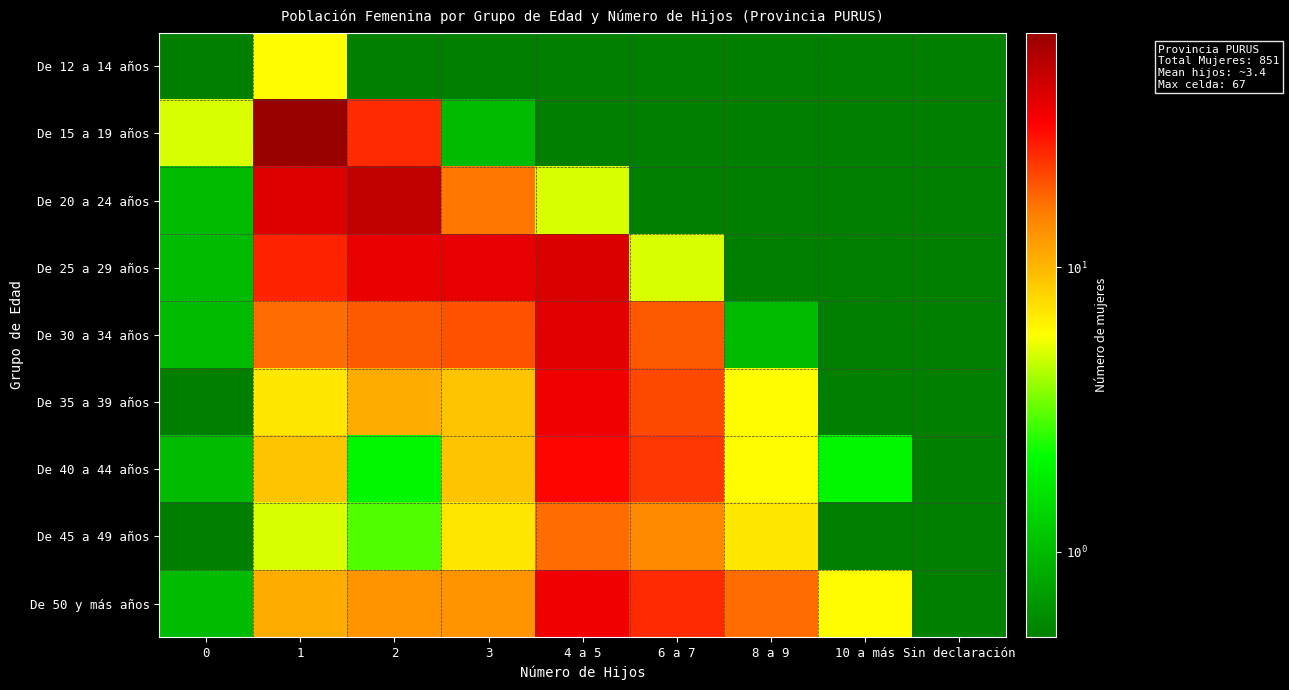

Reading left to right, transcribe all the data shown in this chart.

De 12 a 14 años: 0=0.1	1=6.0	2=0.1	3=0.1	4 a 5=0.1	6 a 7=0.1	8 a 9=0.1	10 a más=0.1	Sin declaración=0.1
De 15 a 19 años: 0=5.0	1=67.0	2=25.0	3=1.0	4 a 5=0.1	6 a 7=0.1	8 a 9=0.1	10 a más=0.1	Sin declaración=0.1
De 20 a 24 años: 0=1.0	1=40.0	2=50.0	3=16.0	4 a 5=5.0	6 a 7=0.1	8 a 9=0.1	10 a más=0.1	Sin declaración=0.1
De 25 a 29 años: 0=1.0	1=26.0	2=37.0	3=38.0	4 a 5=41.0	6 a 7=5.0	8 a 9=0.1	10 a más=0.1	Sin declaración=0.1
De 30 a 34 años: 0=1.0	1=17.0	2=19.0	3=20.0	4 a 5=39.0	6 a 7=19.0	8 a 9=1.0	10 a más=0.1	Sin declaración=0.1
De 35 a 39 años: 0=0.1	1=7.0	2=11.0	3=9.0	4 a 5=35.0	6 a 7=21.0	8 a 9=6.0	10 a más=0.1	Sin declaración=0.1
De 40 a 44 años: 0=1.0	1=9.0	2=2.0	3=9.0	4 a 5=31.0	6 a 7=23.0	8 a 9=6.0	10 a más=2.0	Sin declaración=0.1
De 45 a 49 años: 0=0.1	1=5.0	2=3.0	3=7.0	4 a 5=17.0	6 a 7=14.0	8 a 9=7.0	10 a más=0.1	Sin declaración=0.1
De 50 y más años: 0=1.0	1=11.0	2=13.0	3=13.0	4 a 5=35.0	6 a 7=25.0	8 a 9=17.0	10 a más=6.0	Sin declaración=0.1